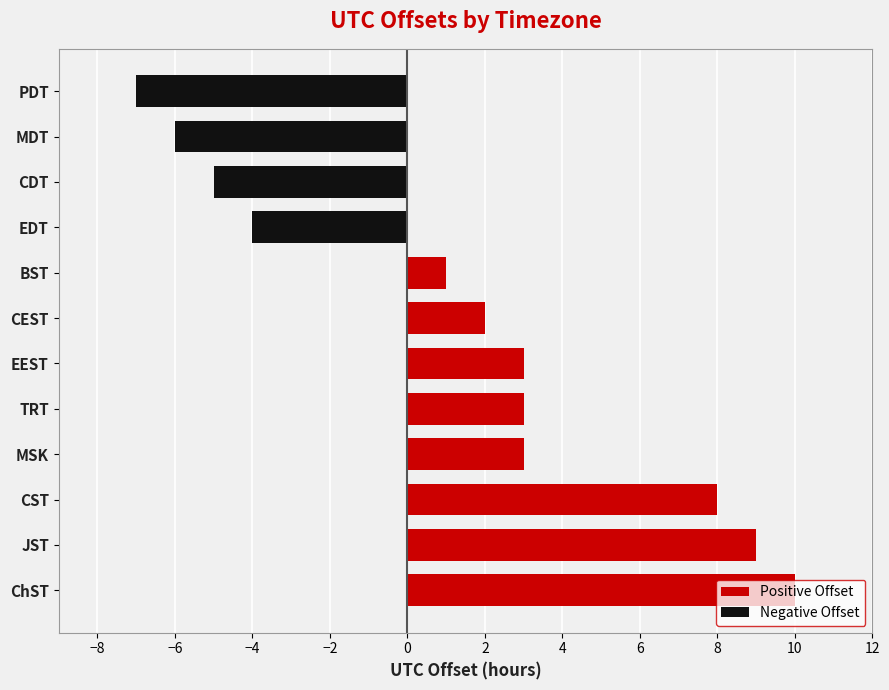

Rank the series by their average value, from highest to lowest.

Positive Offset, Negative Offset